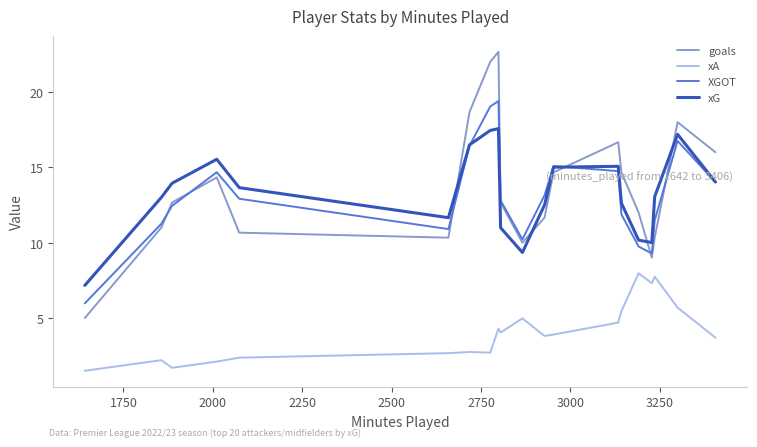

How many intersections are there between xG and goals?

5